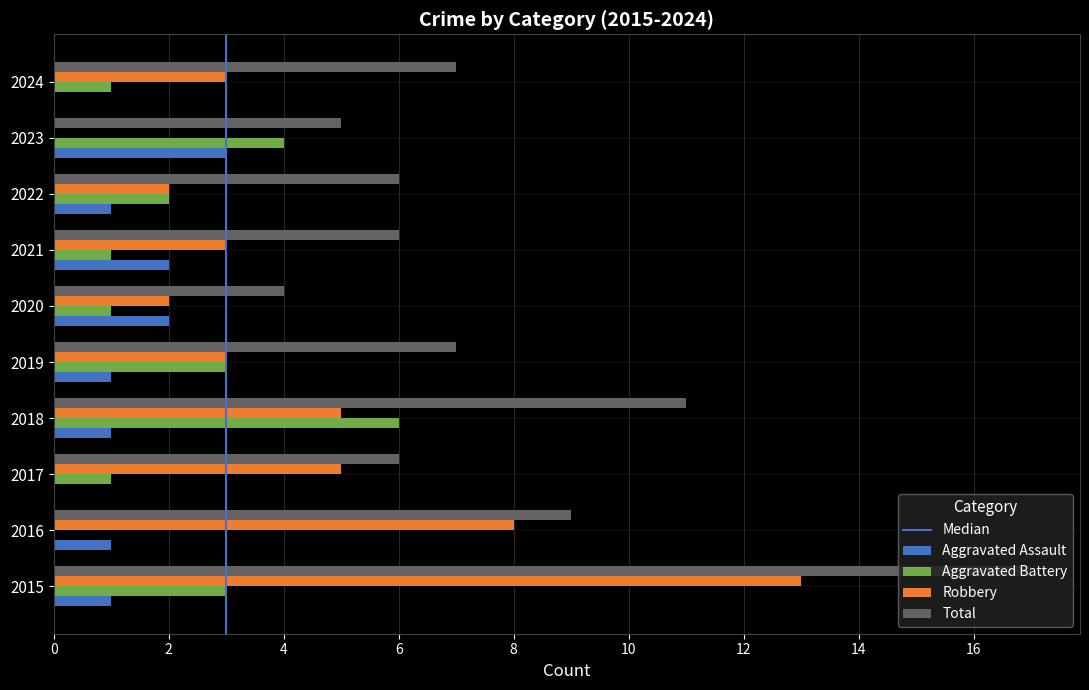

What is the approximate value of Aggravated Battery at 2024?

1